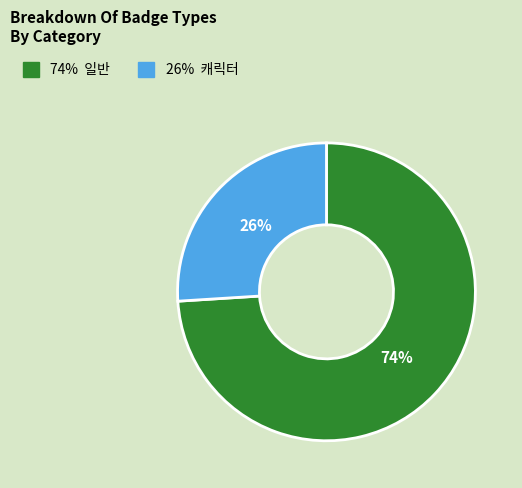

Is there any slice that represents more than half of the pie?

Yes